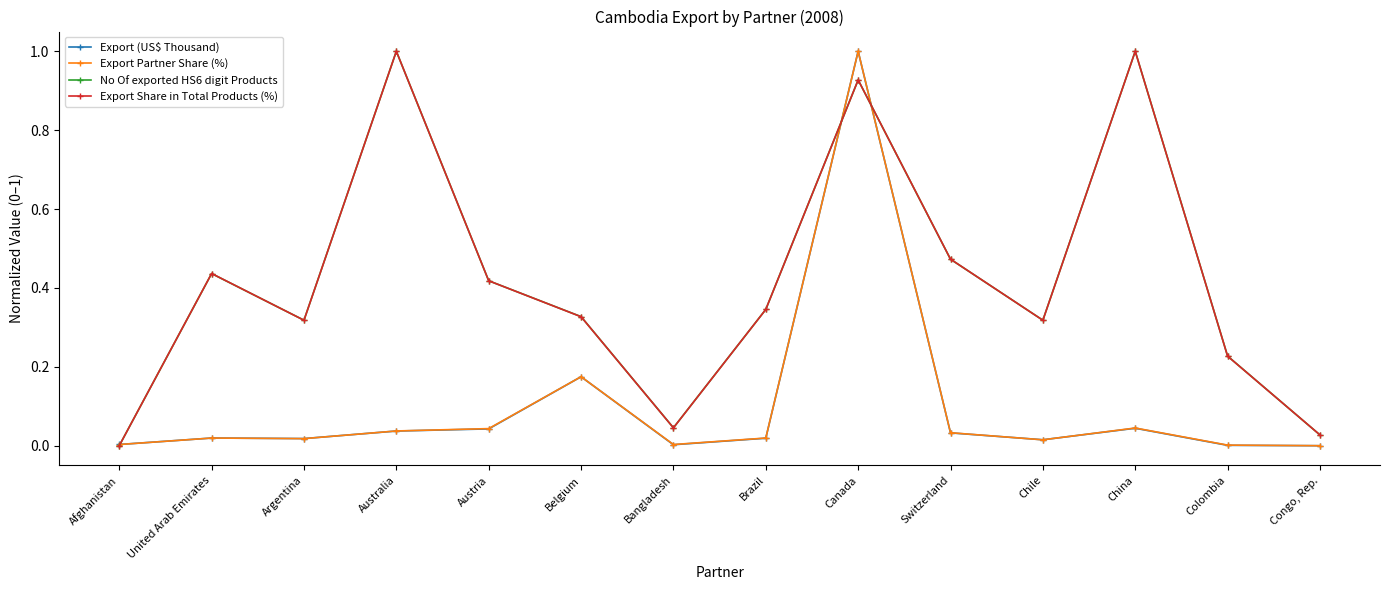

What is the label of the 13th point from the right?

United Arab Emirates